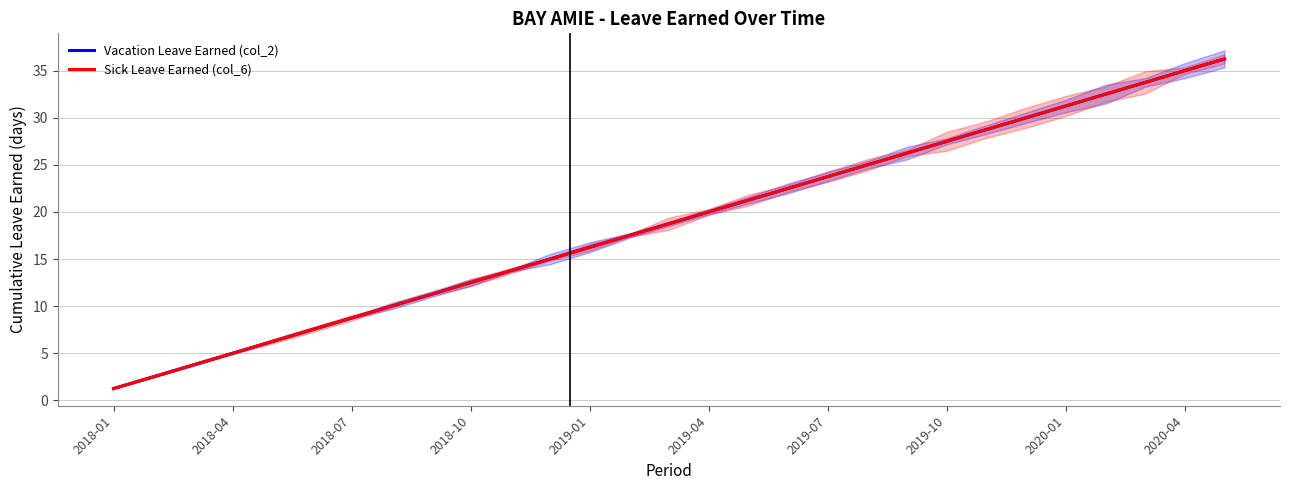

What is the minimum value for Vacation Leave Earned (col_2)?

1.2